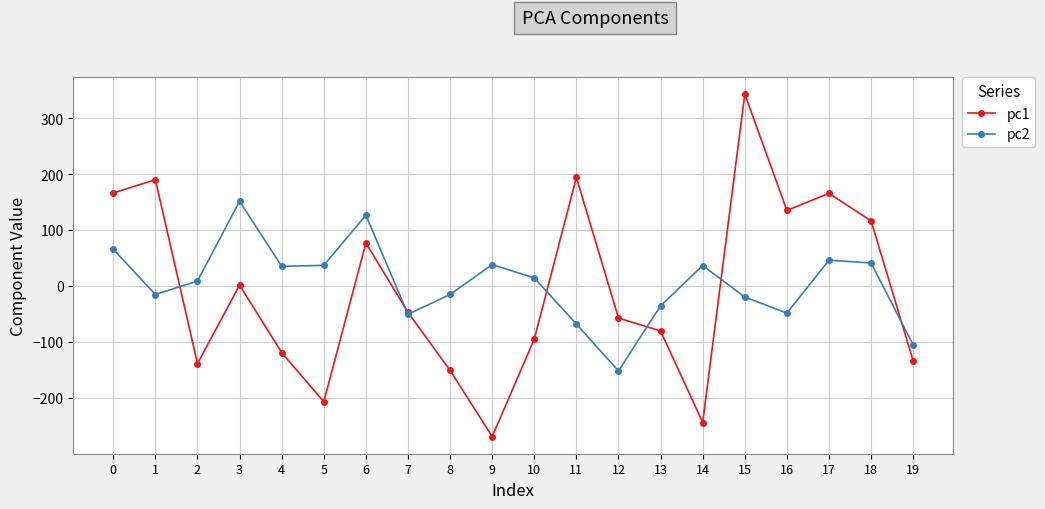

Which category has the highest value across all series?

15